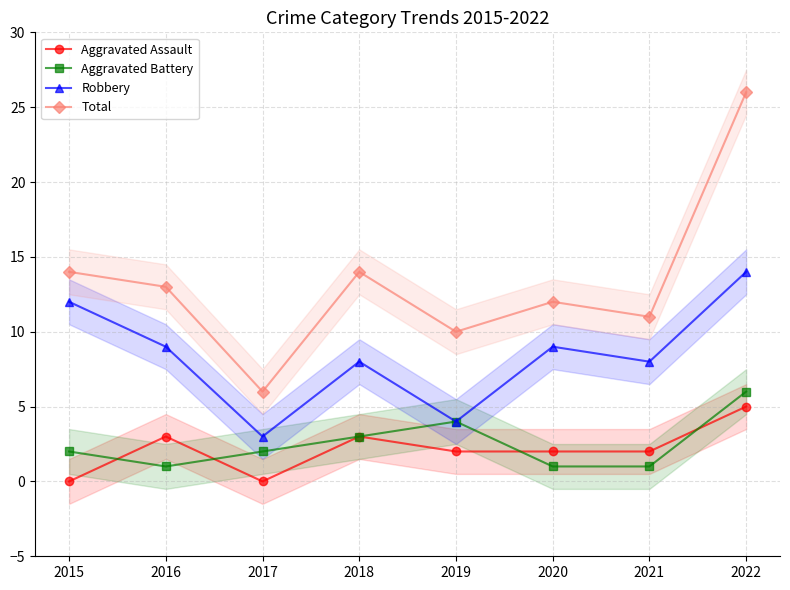

True or false: Aggravated Battery and Robbery cross at least once.

False